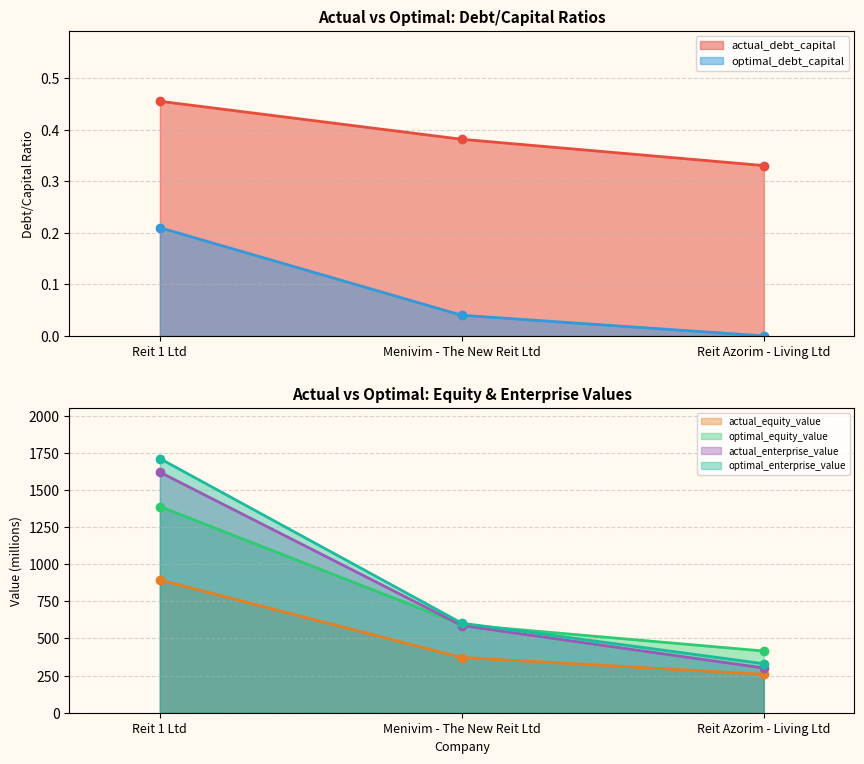

Which category has the lowest value across all series?

Reit Azorim - Living Ltd